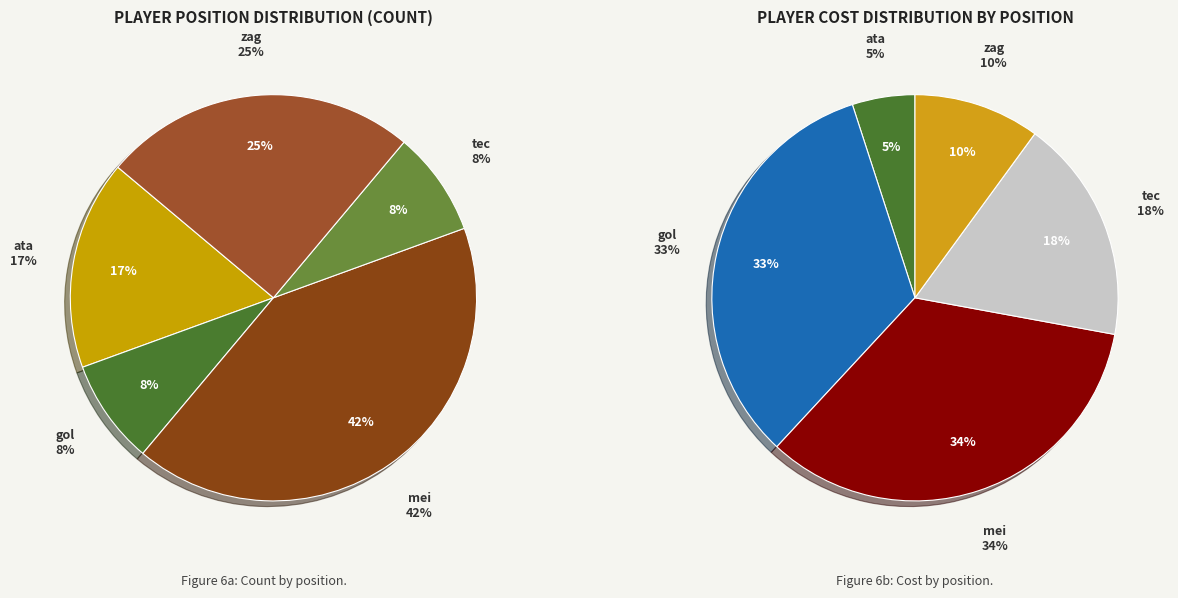

Which category has the biggest portion of the pie?

mei